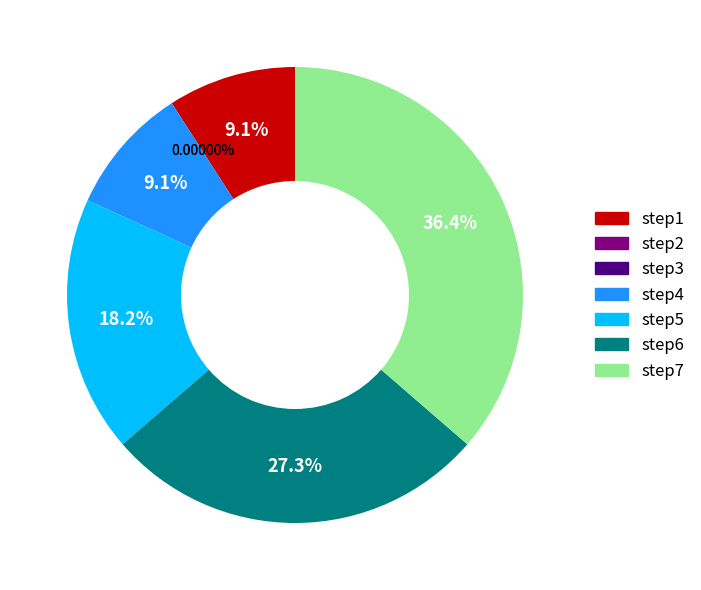

What is the change in value from step2 to step7?

+4